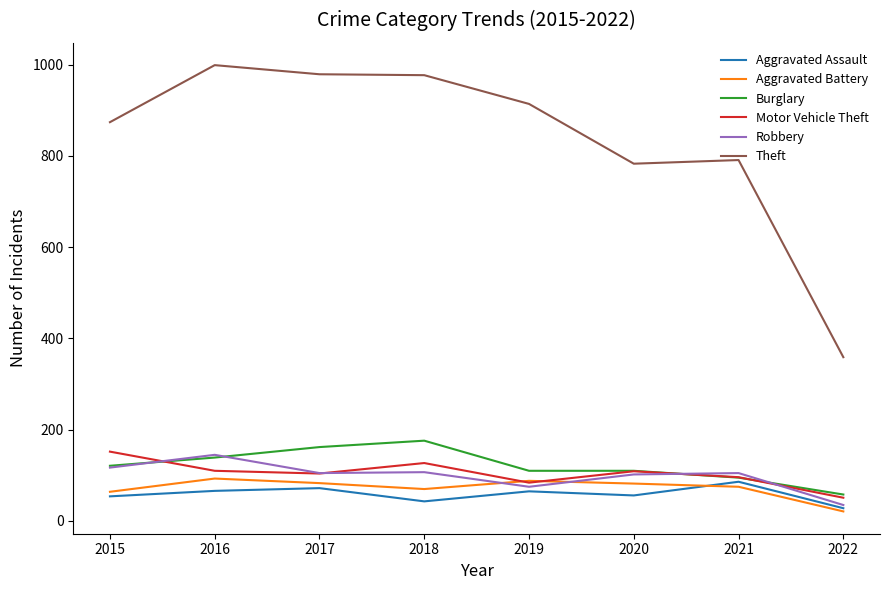

Which series has the widest spread of values?

Theft